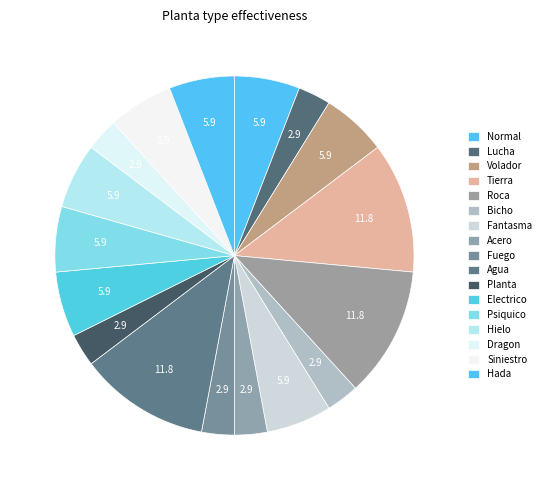

Is it true that Hielo is 6% of the pie?

True